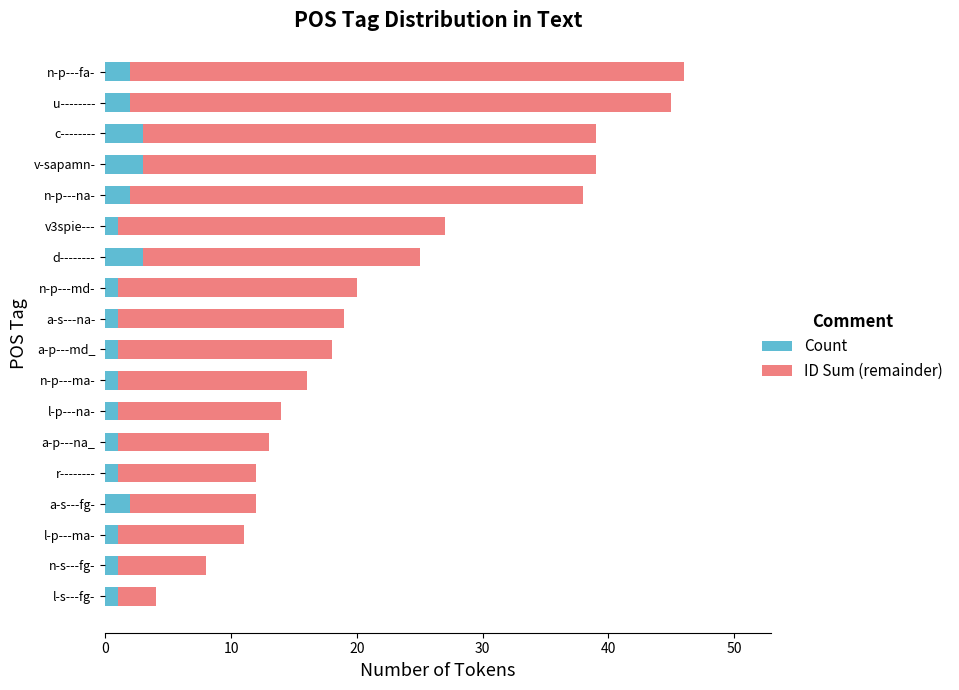

How many distinct data groups are displayed?

2